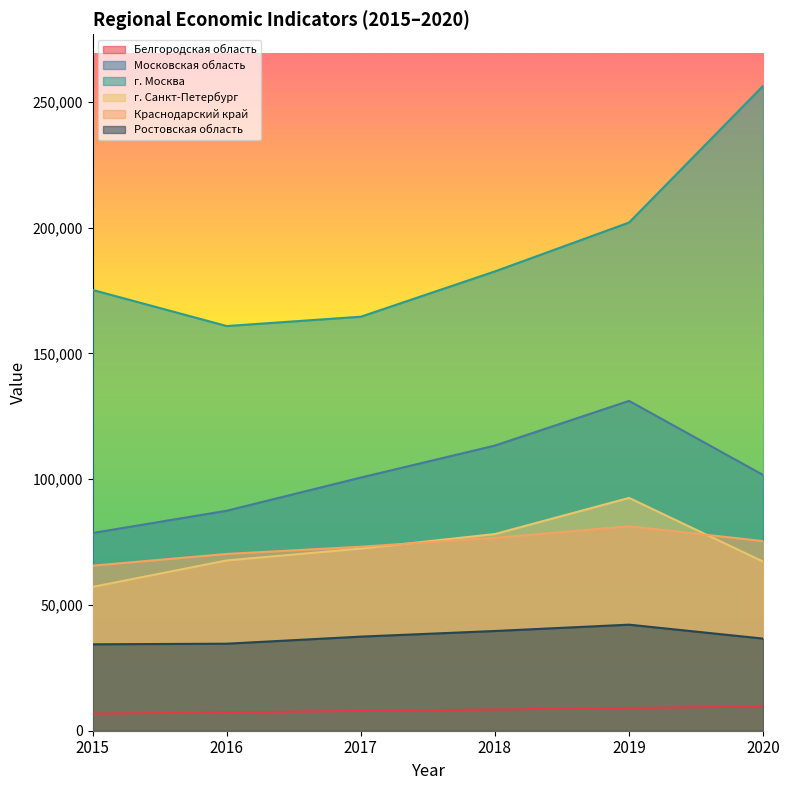

Where does the Белгородская область series first go above 8429?

2019